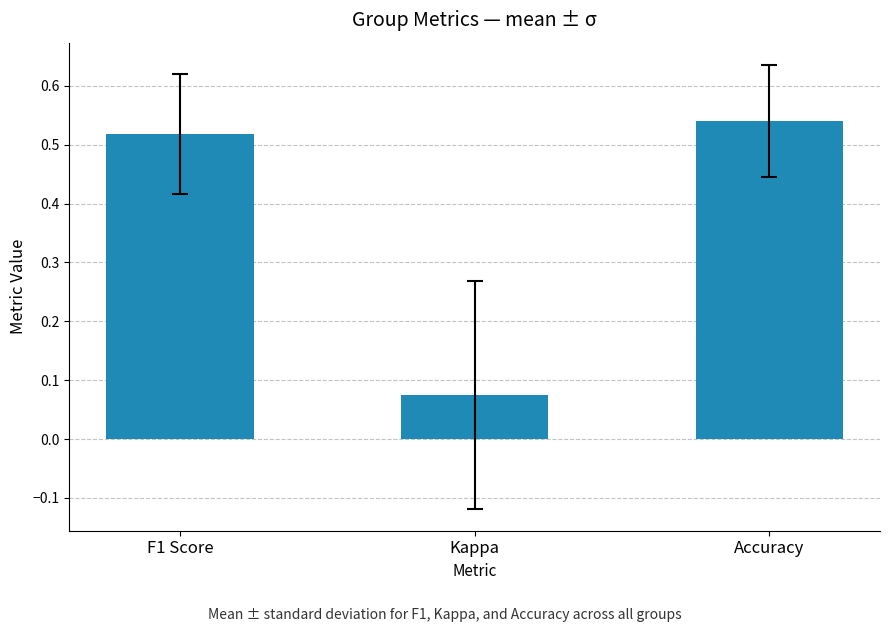

Which category has the lowest value across all series?

Kappa